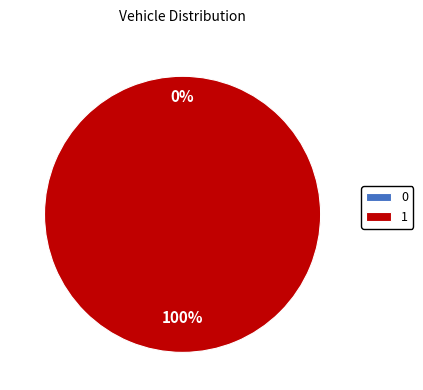

Does 1 represent more than half of the total?

Yes